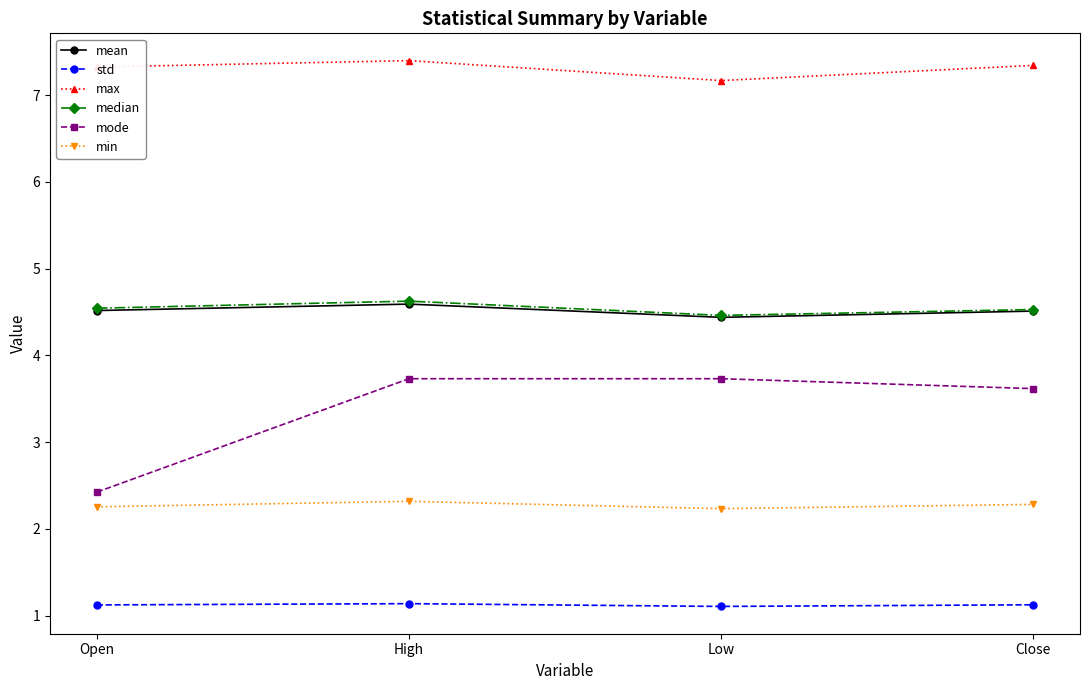

Is the value of std at High greater than the value of mode at High?

No